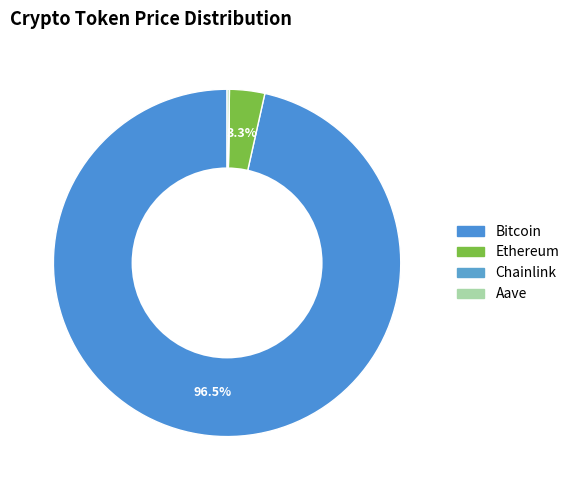

Count the number of slices in the pie.

4